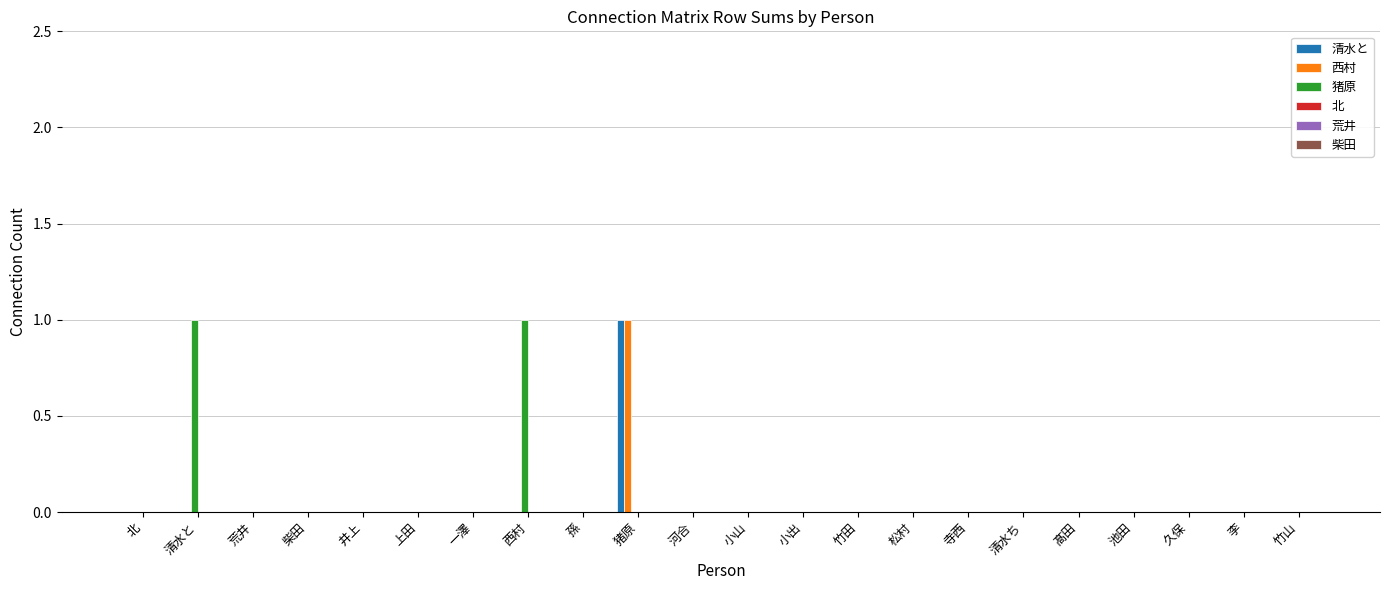

How many groups of bars are there?

22